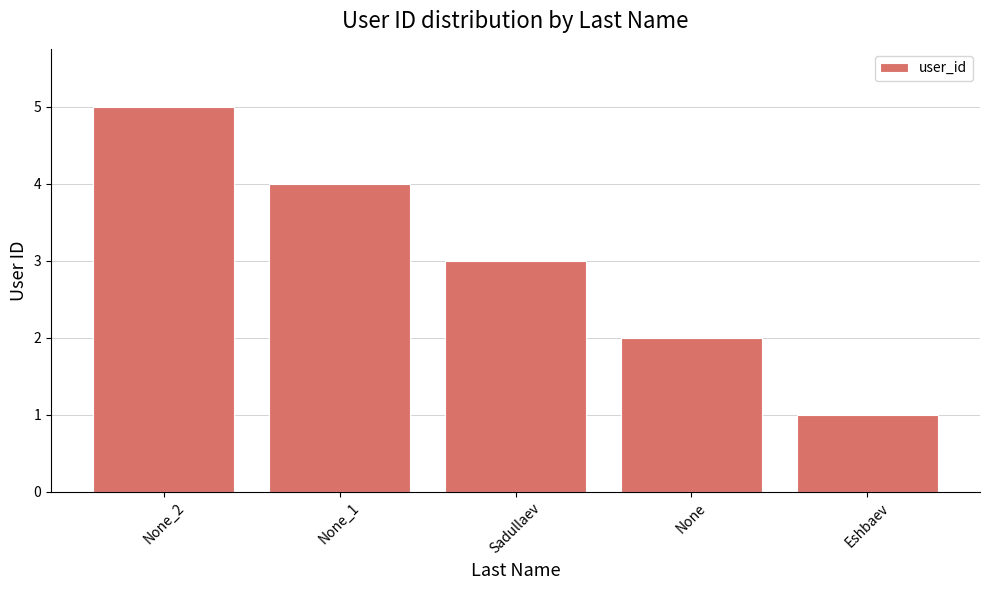

What is the label of the 2nd bar from the left?

None_1